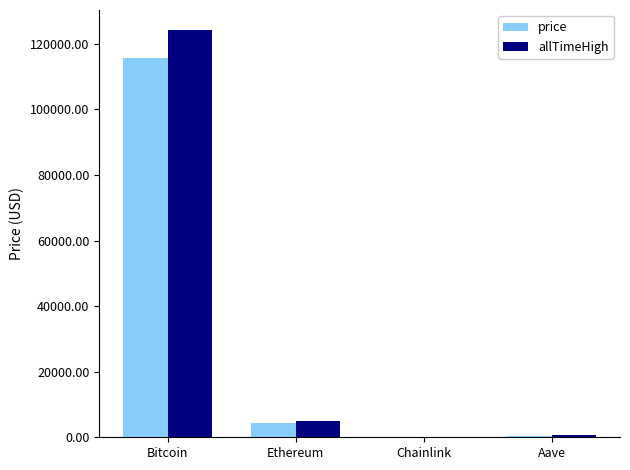

At which label does price reach its peak?

Bitcoin